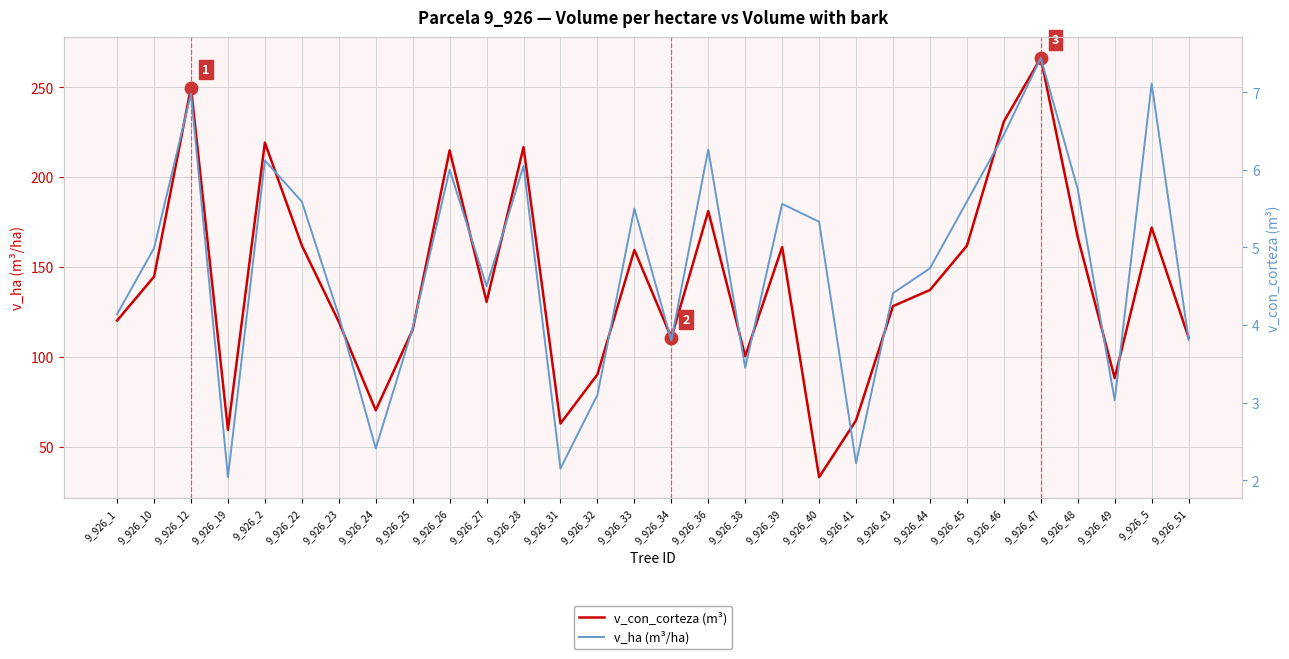

Count the number of data series in this chart.

2